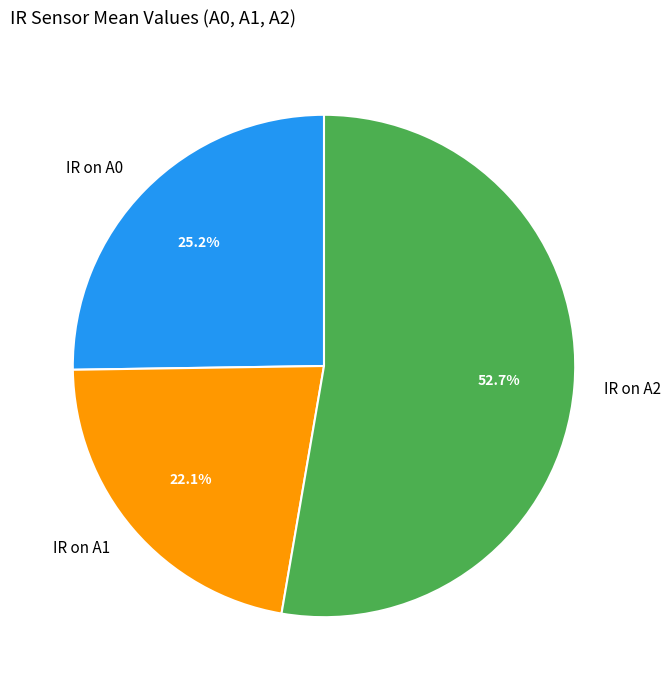

Rank the categories by value from highest to lowest.

IR on A2, IR on A0, IR on A1